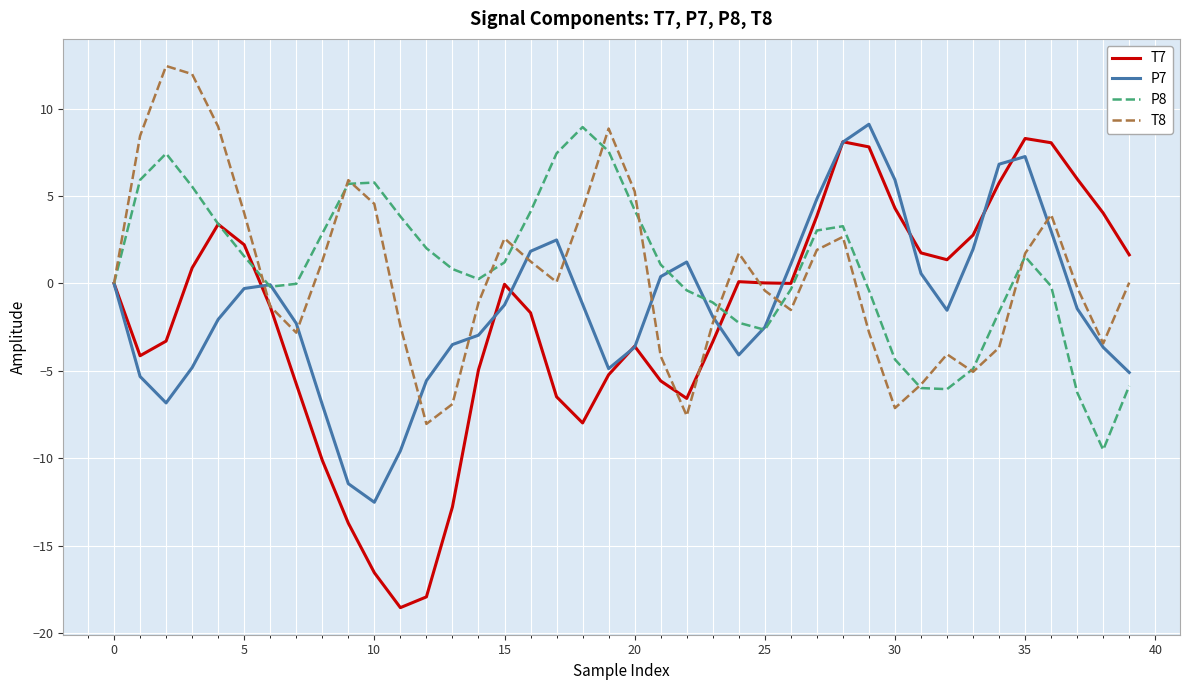

What is the maximum value shown in the chart?

12.4